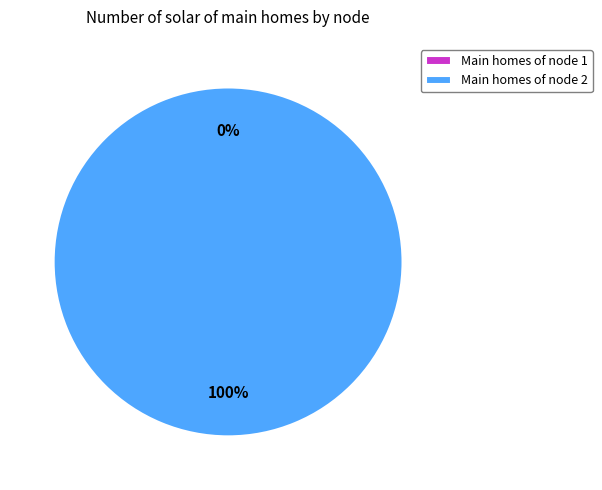

To the nearest percent, what percentage of the pie is 2?

100%